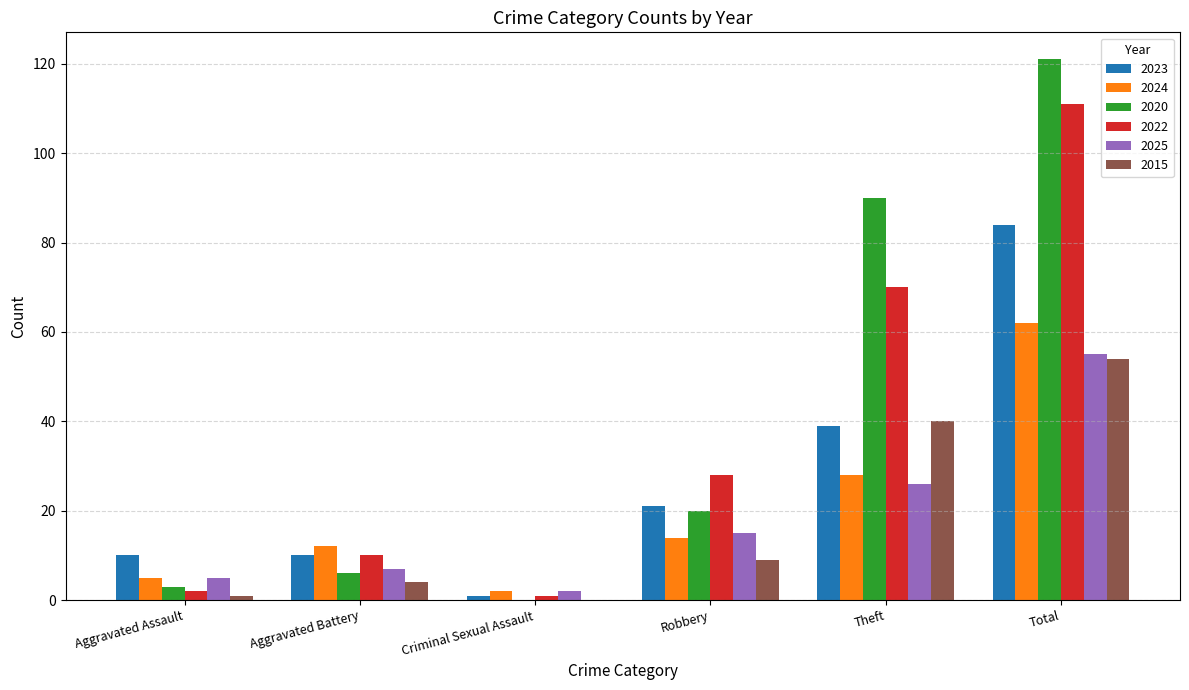

Which series has the largest total across all categories?

2020